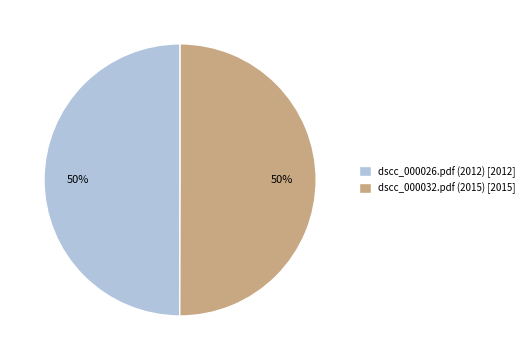

To the nearest percent, what percentage of the pie is dscc_000026.pdf (2012) [2012]?

50%